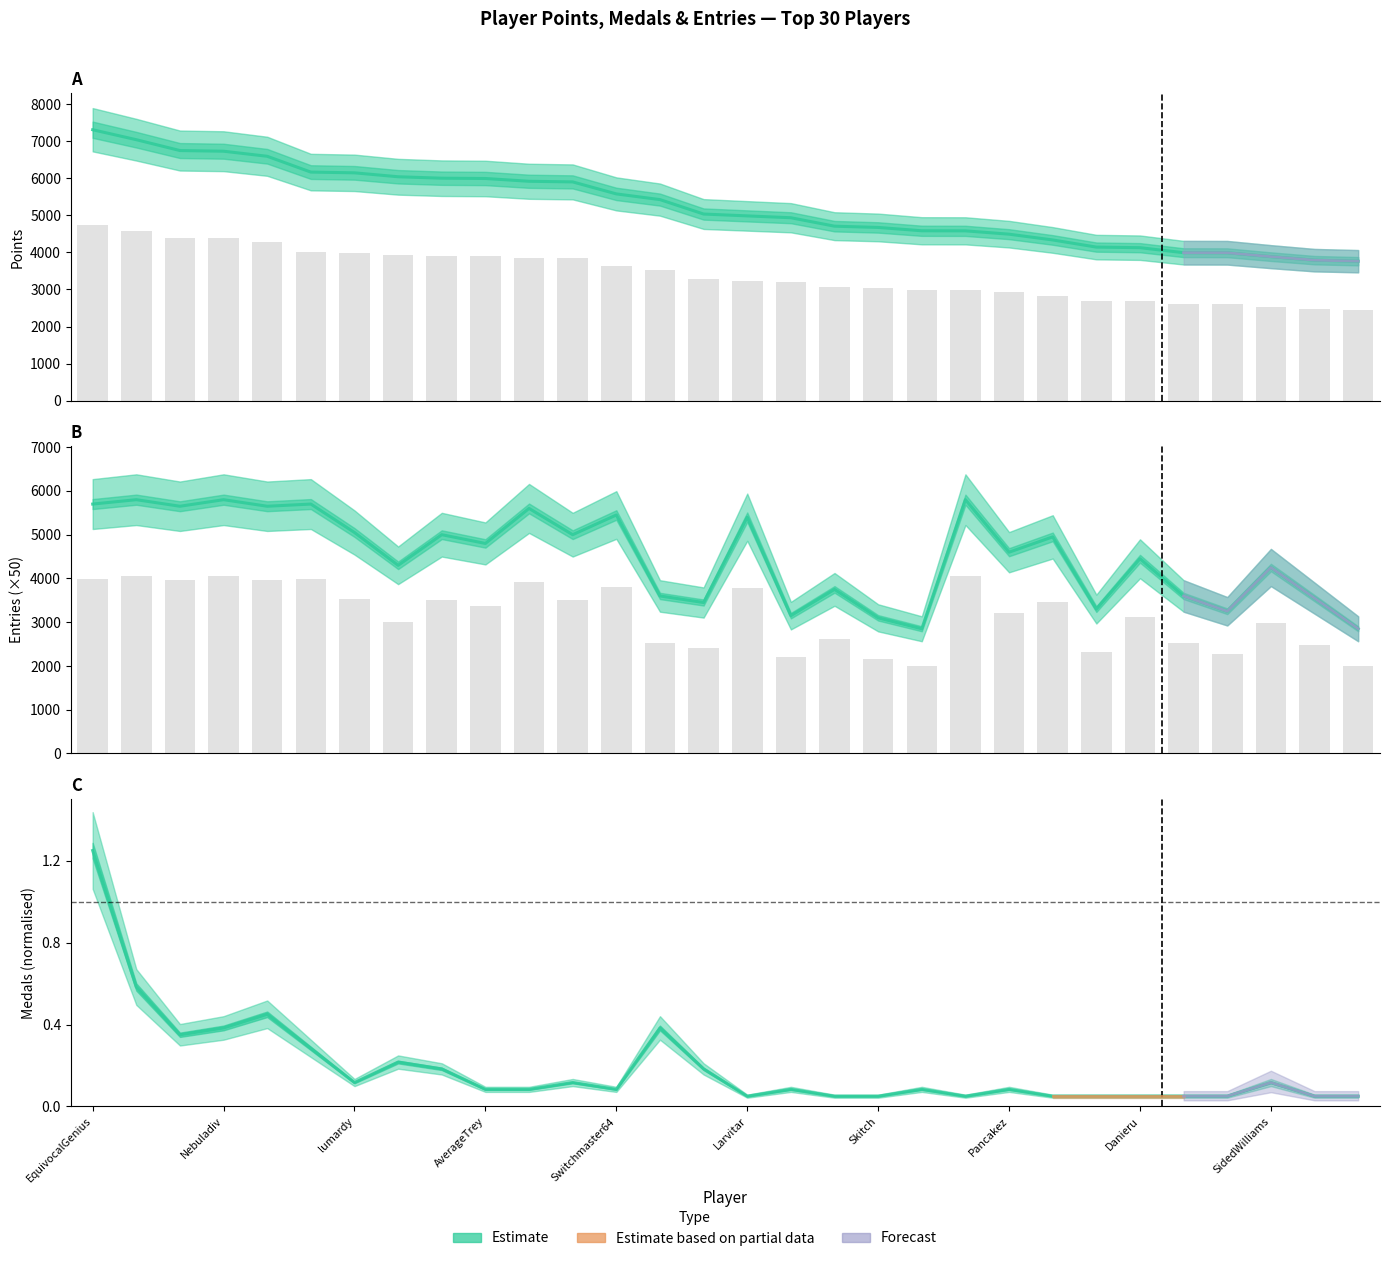

Between 29 and Pancakez, which is larger?

Pancakez